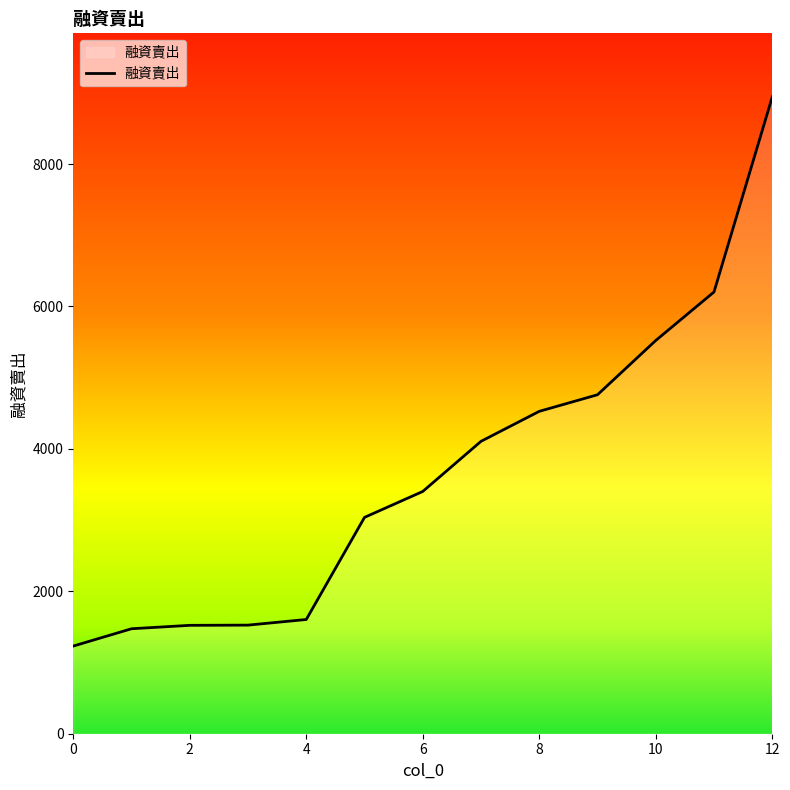

What is the maximum value shown in the chart?

8941